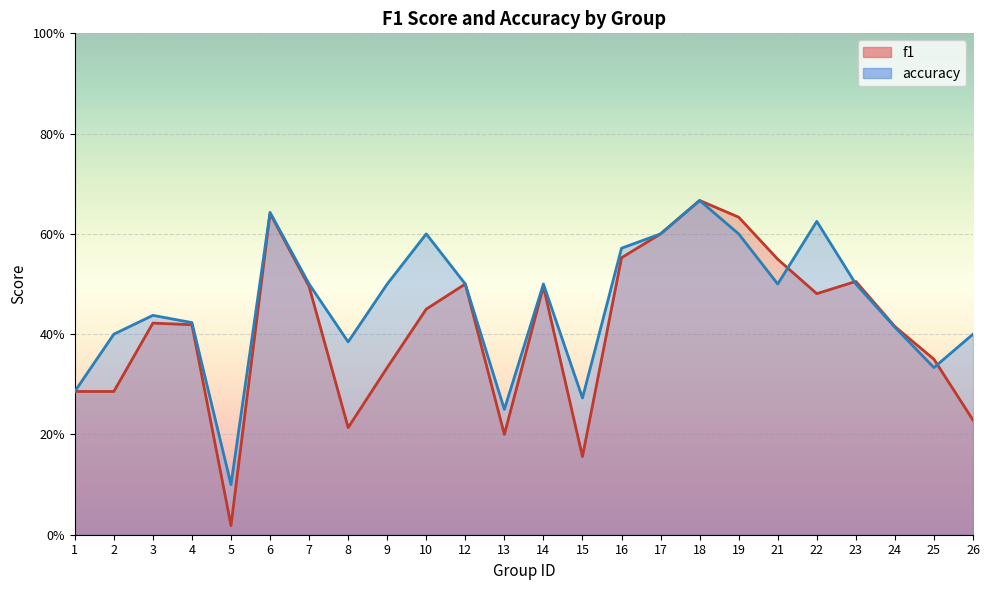

What is the difference between the maximum and minimum values in the accuracy series?

0.6